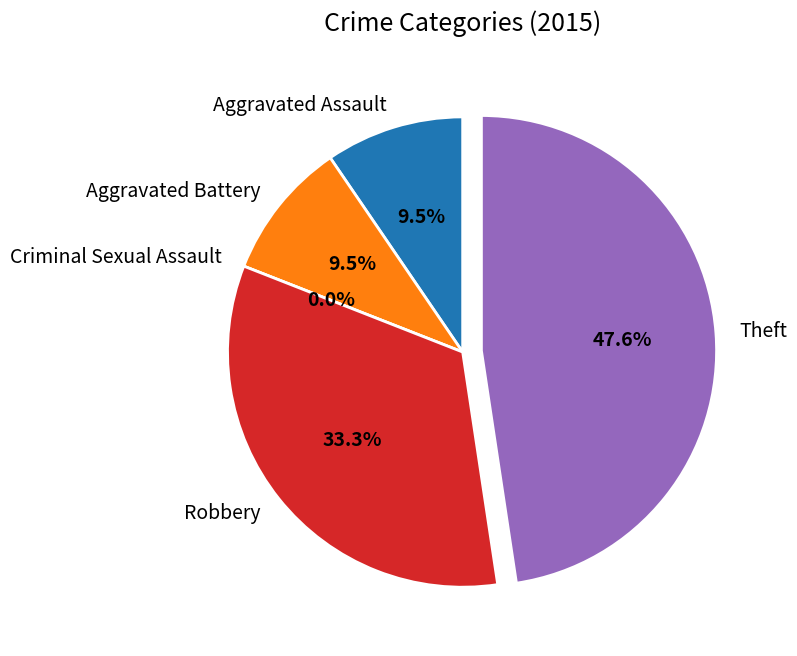

Is the sum of Robbery and Theft greater than half?

Yes